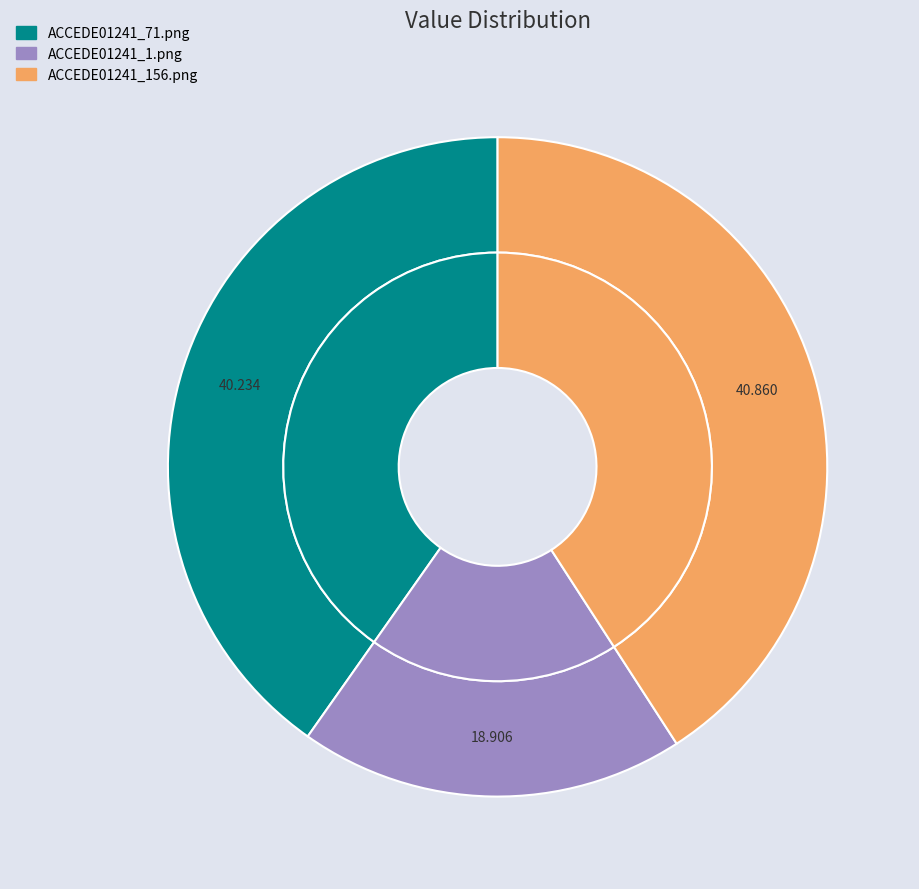

How many slices are in this pie chart?

3